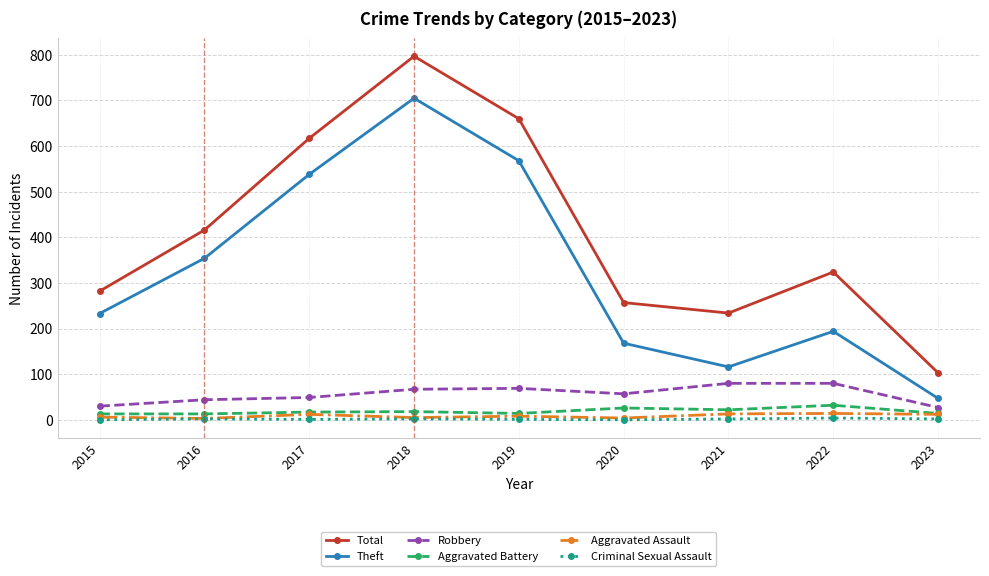

Between 2015 and 2021, which series saw the biggest shift?

Theft